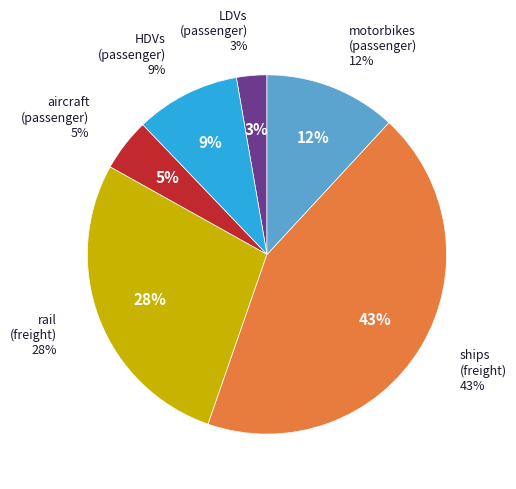

Does any single category account for the majority?

No